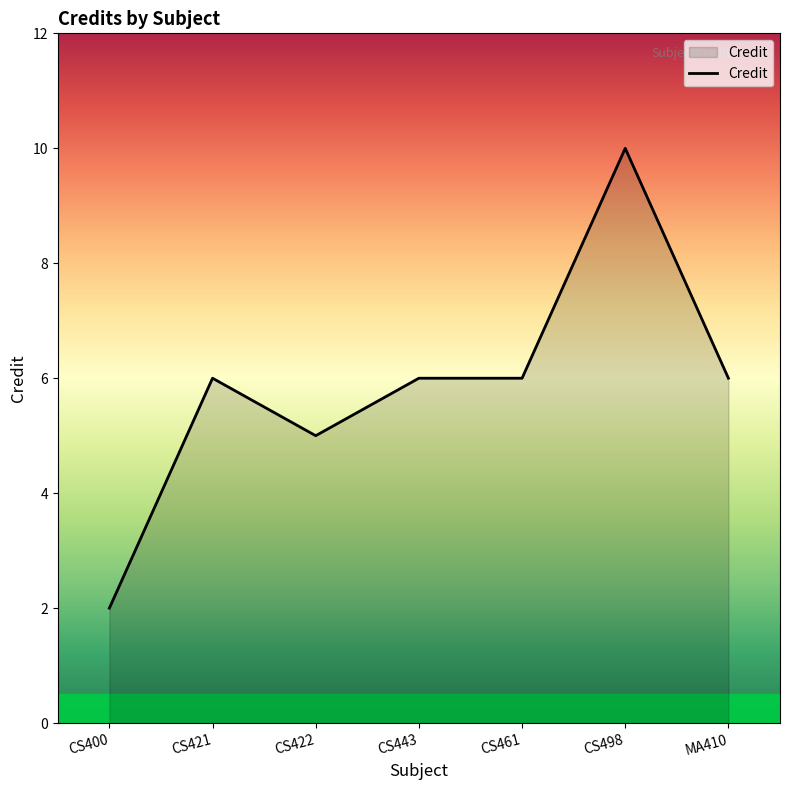

What is the approximate value at CS498?

10